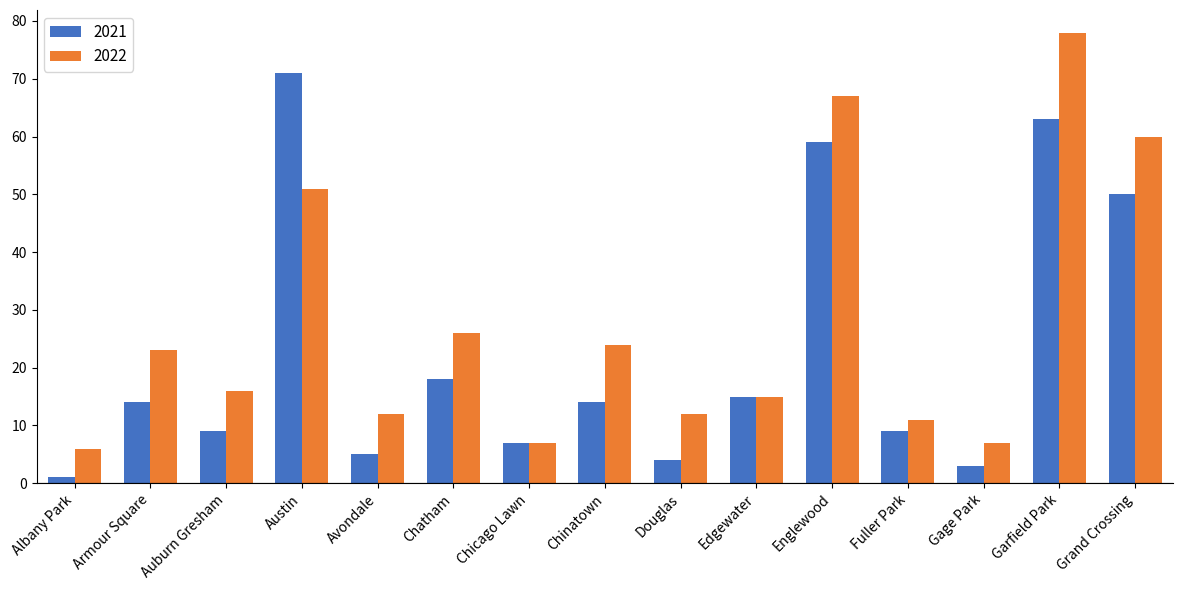

Which series has the largest range (max minus min)?

2022